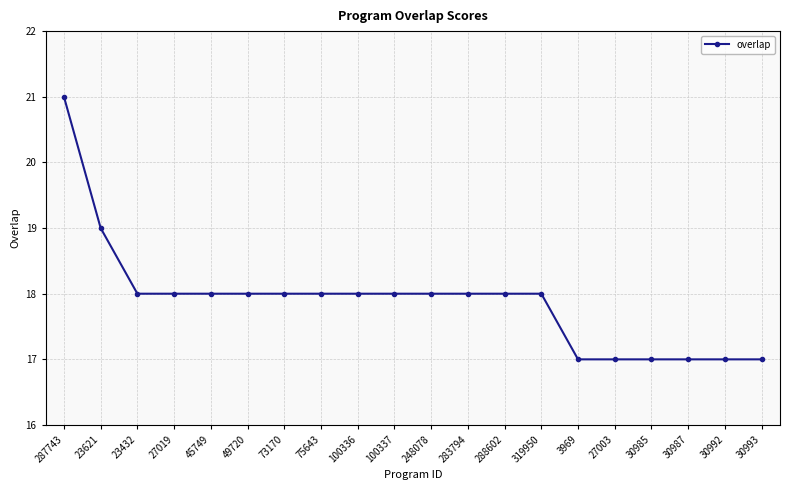

Does the chart have visible grid lines?

Yes